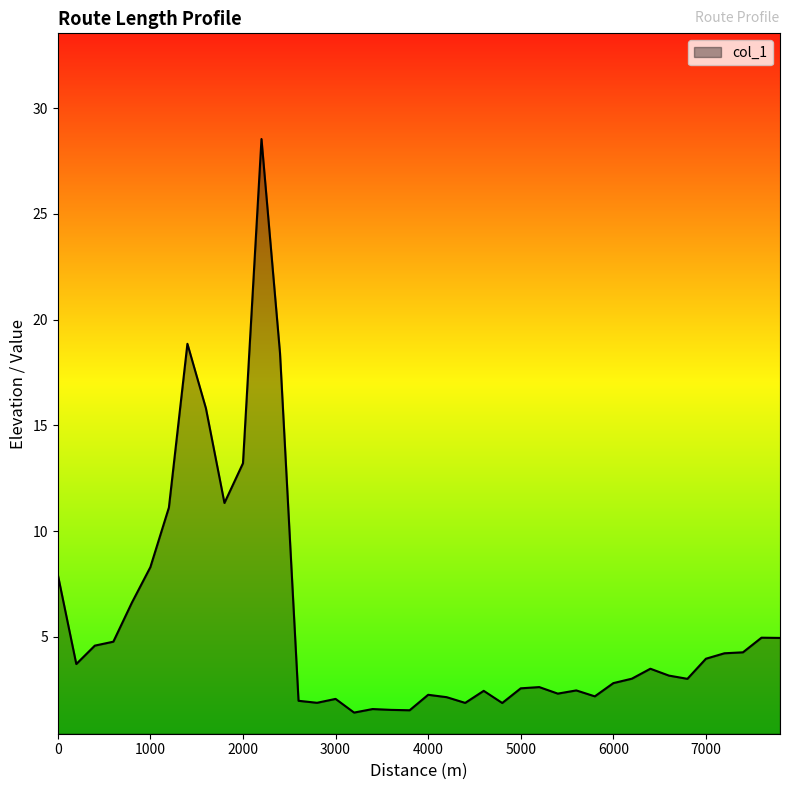

Where is the first local maximum?

1400